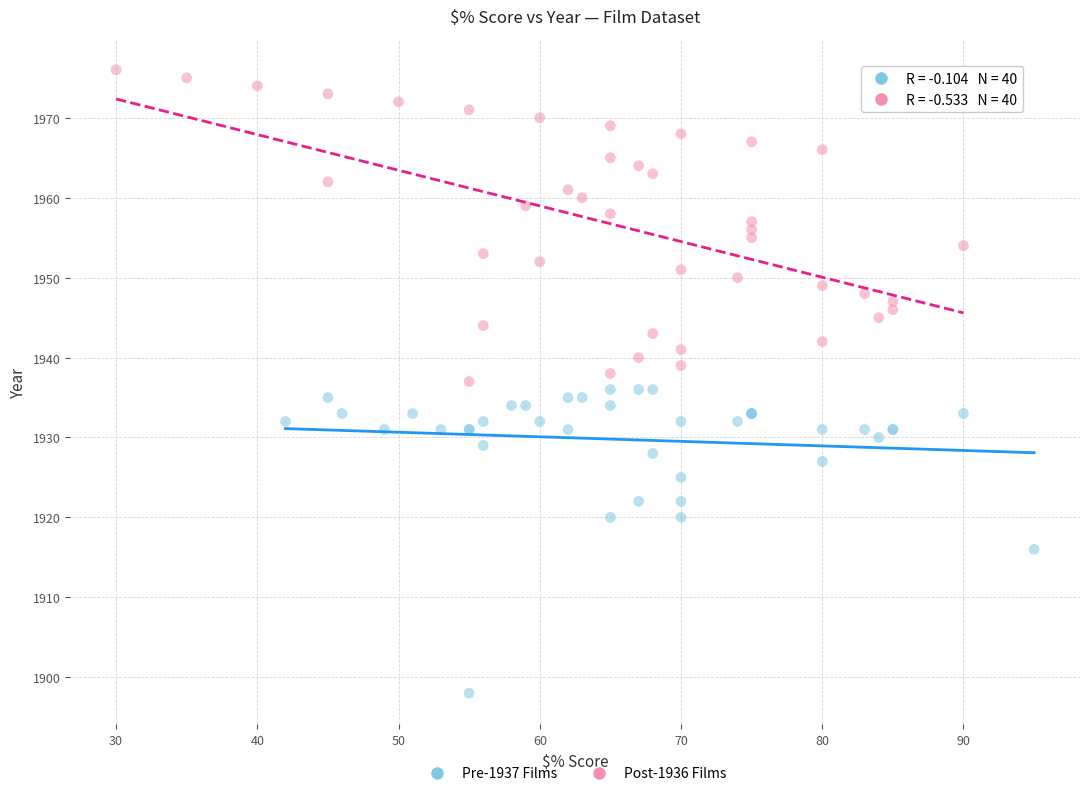

What are all the series names shown in the legend?

Pre-1937 Films, Post-1936 Films